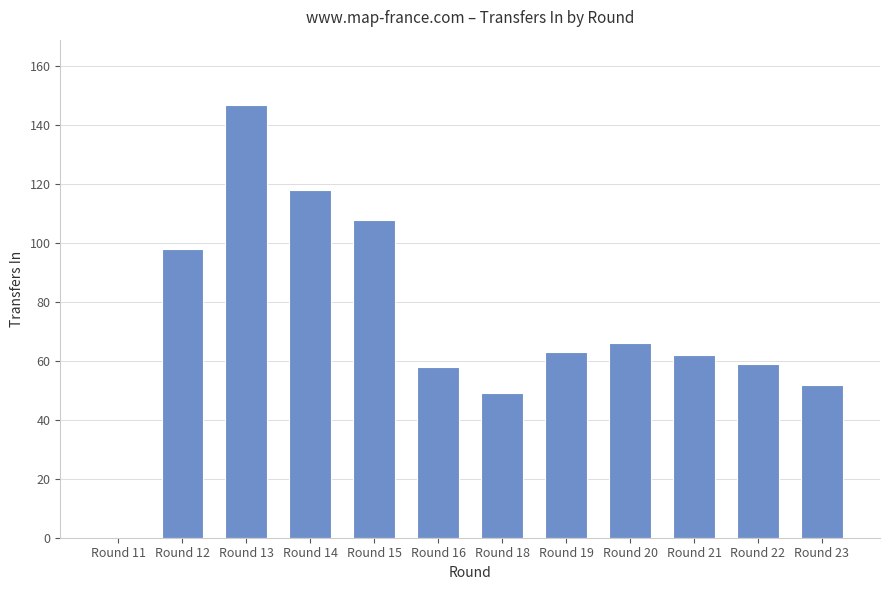

What is the sum of the values at Round 18 and Round 23?

101